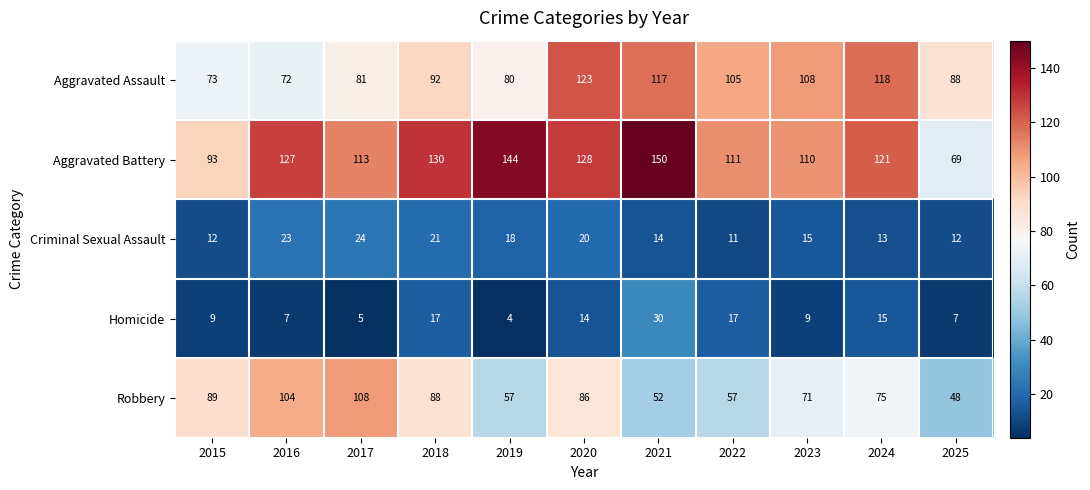

Which series has the largest total across all categories?

Aggravated Battery